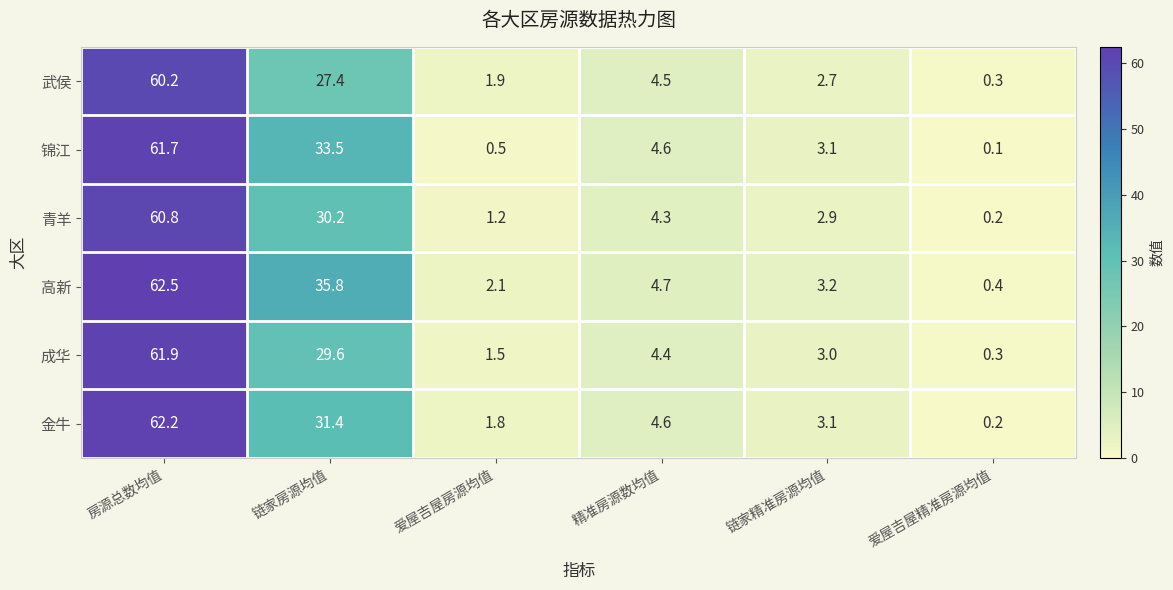

The value of 武侯 at 链家房源均值 is 27.4. True or false?

True